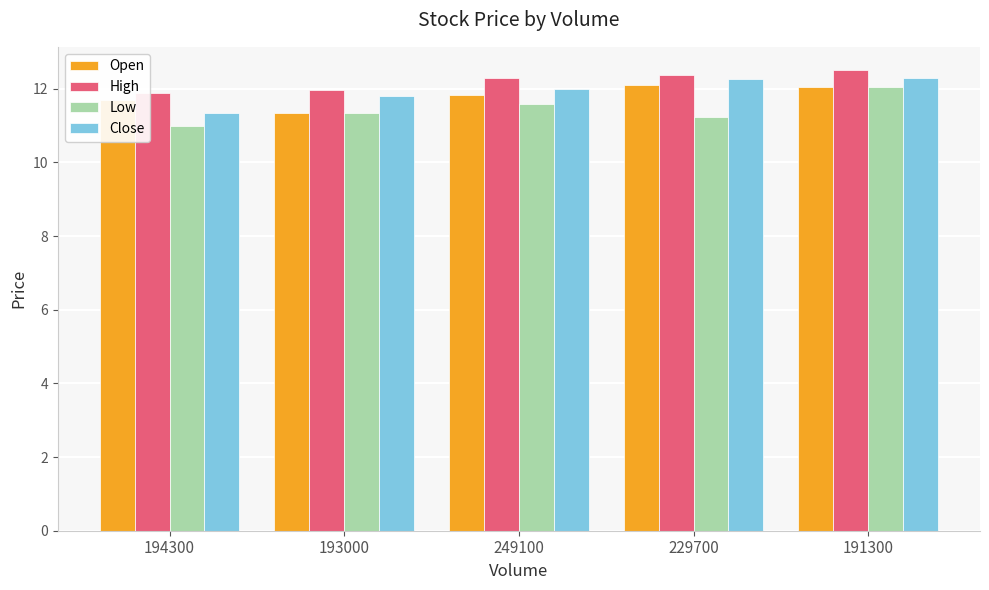

Between 249100 and 191300, which series saw the biggest shift?

Low